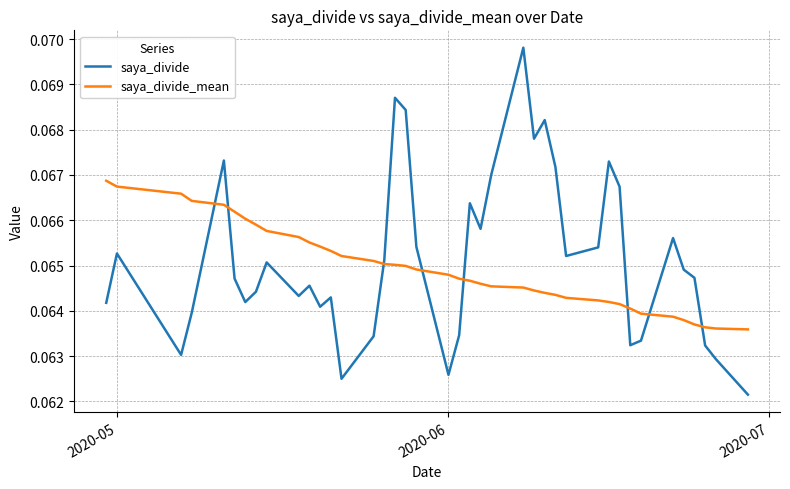

Which series has the largest range (max minus min)?

saya_divide